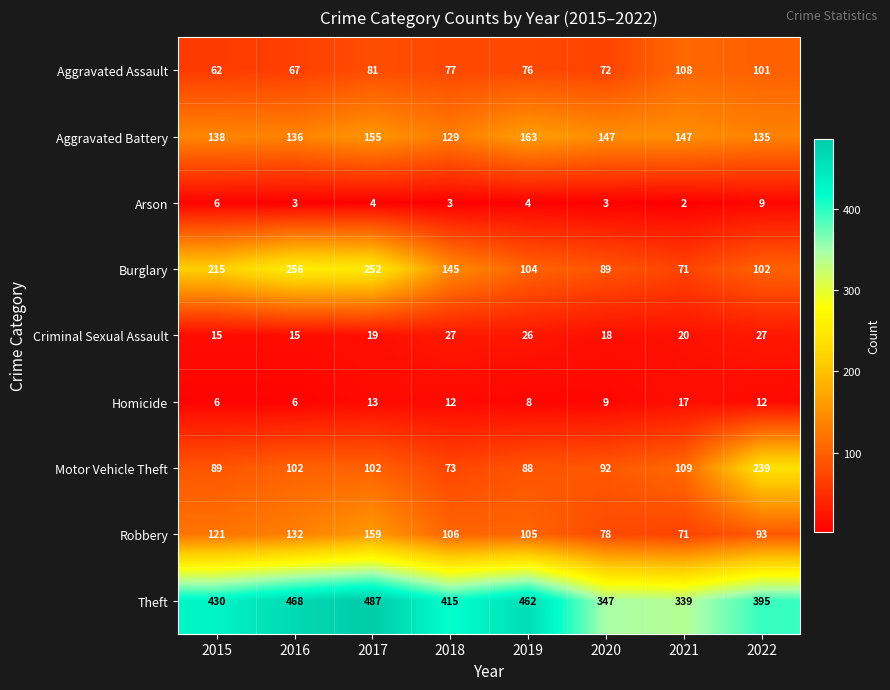

At which label is Robbery closest to 115?

2015